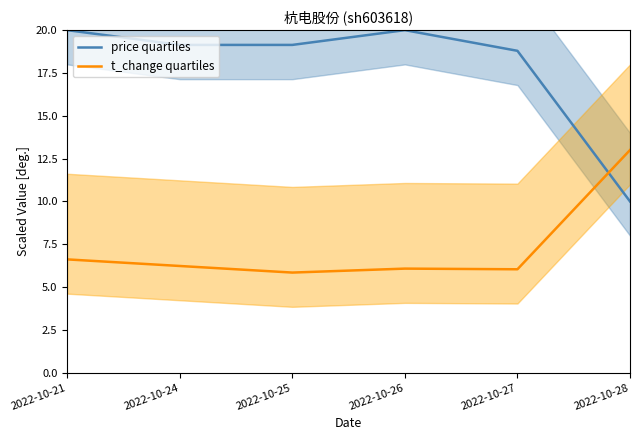

True or false: t_change quartiles has more than 0 points higher than both neighbors.

True